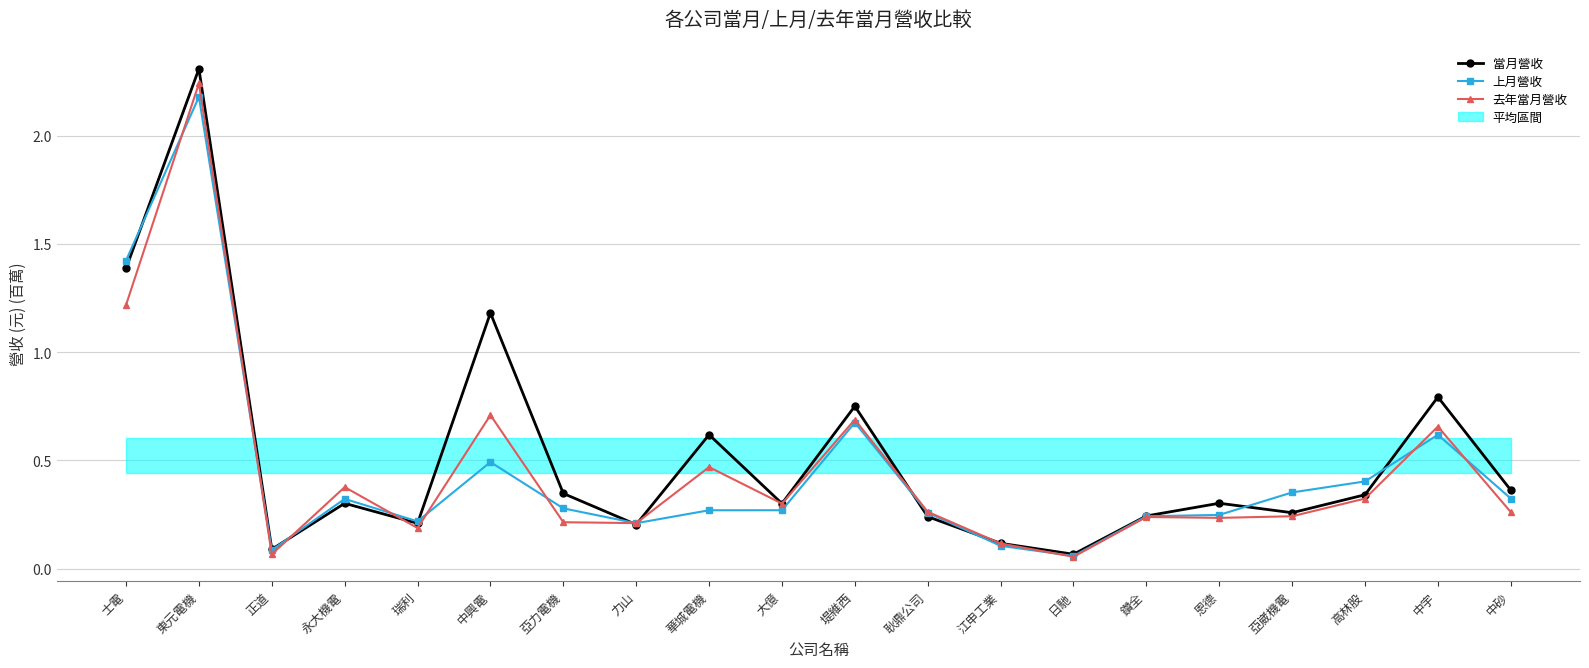

Is the value of 上月營收 at 永大機電 greater than the value of 去年當月營收 at 力山?

Yes